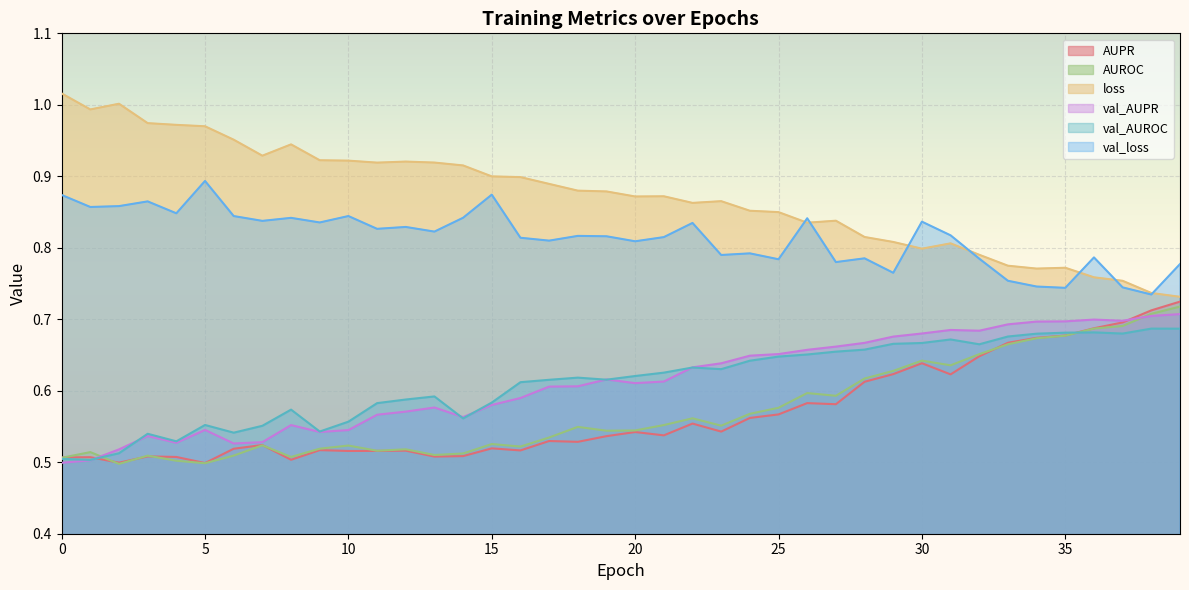

List the series in order of their peak value, lowest first.

val_AUROC, val_AUPR, AUROC, AUPR, val_loss, loss